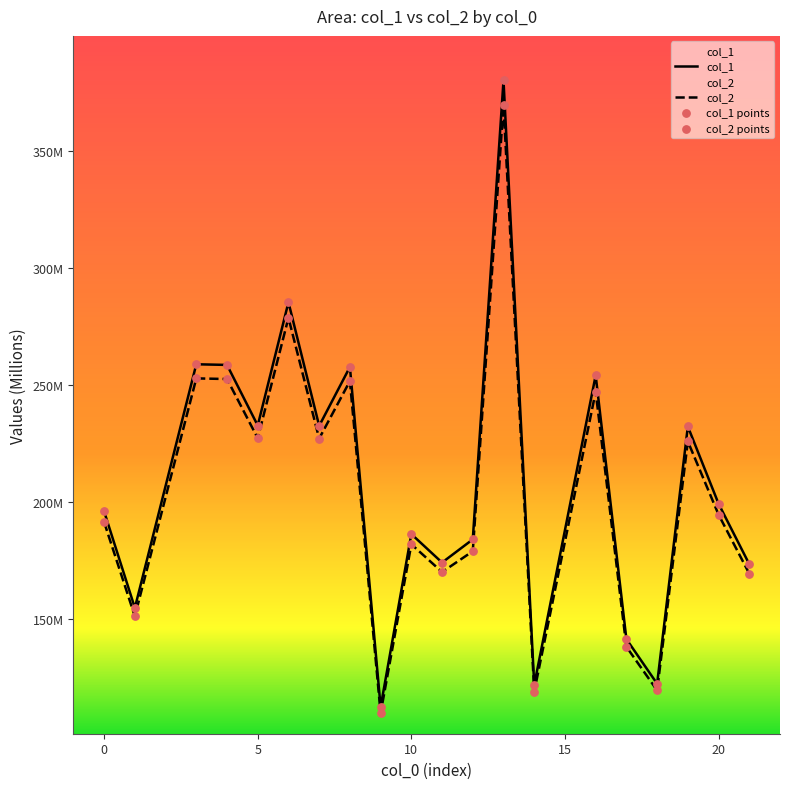

What is the total value across all series at 11?

344.4